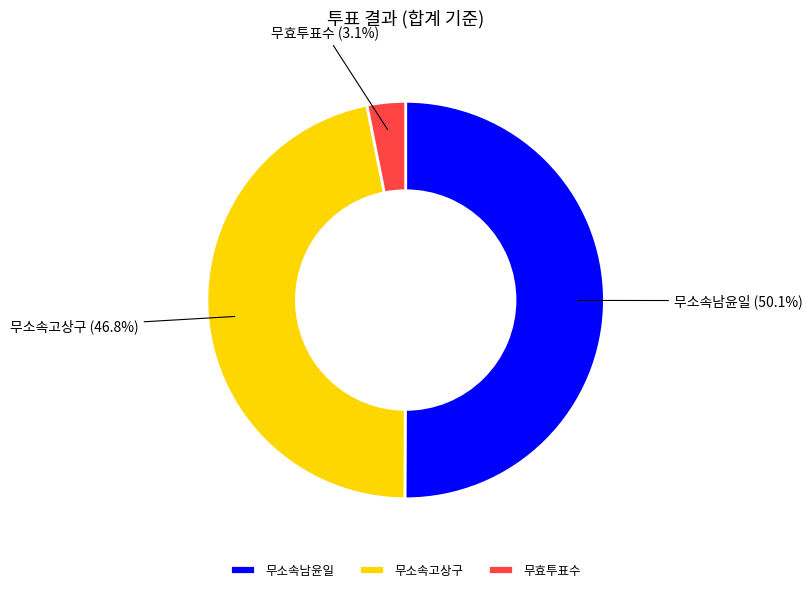

Rank the categories by value from highest to lowest.

무소속남윤일, 무소속고상구, 무효투표수